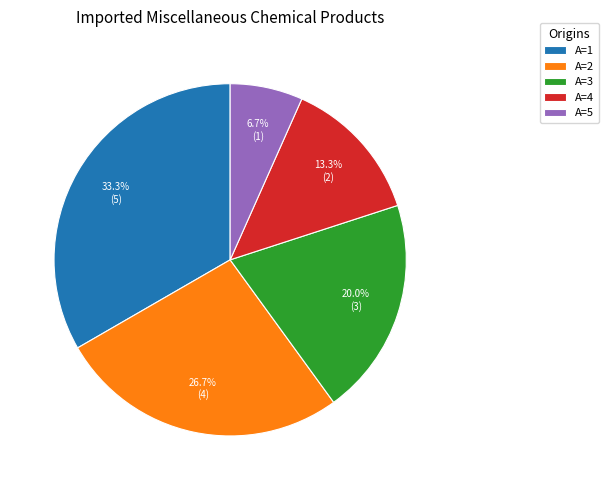

Which slice is the smallest?

A=5